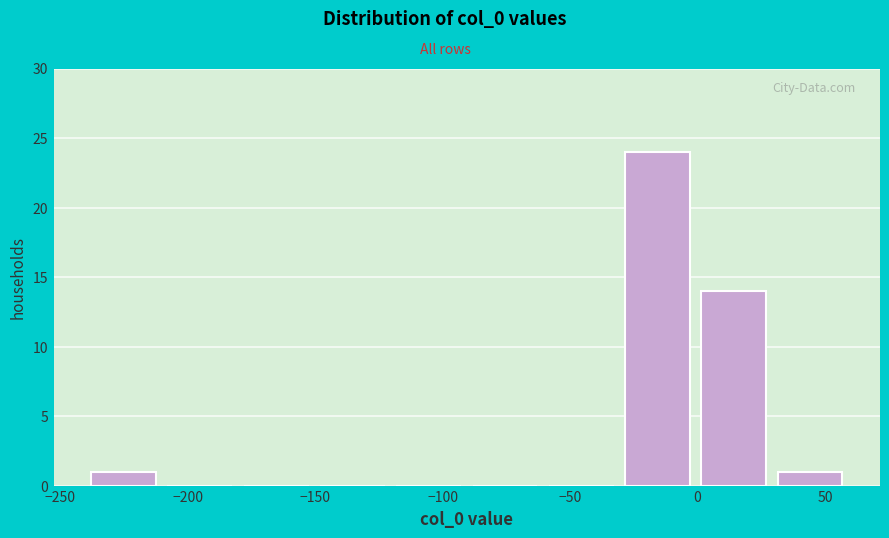

Over which range of the x-axis is the bar tallest?

-30 to 0